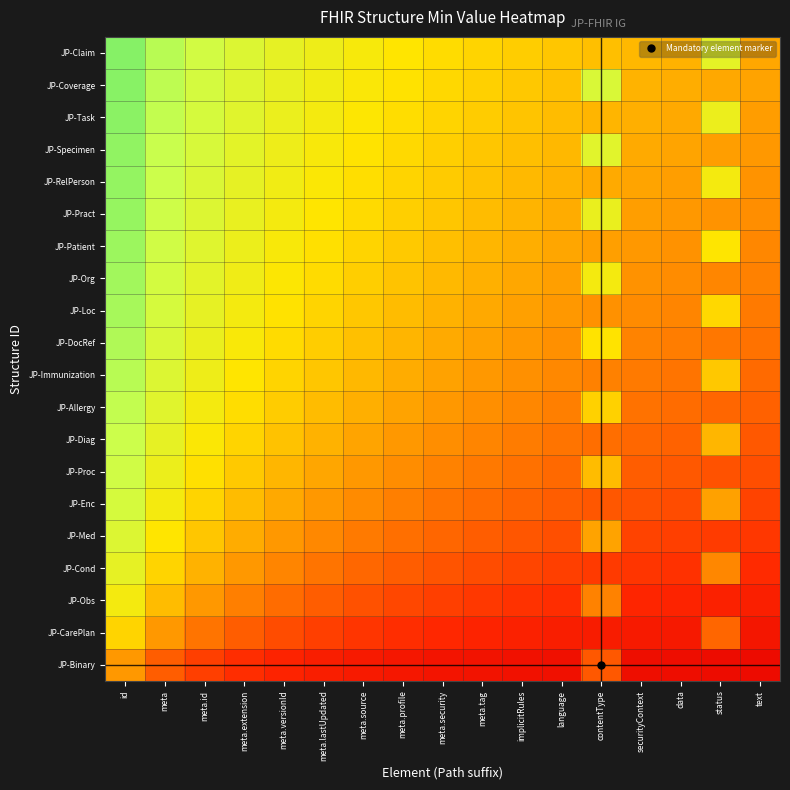

Count the number of categories in the chart.

17